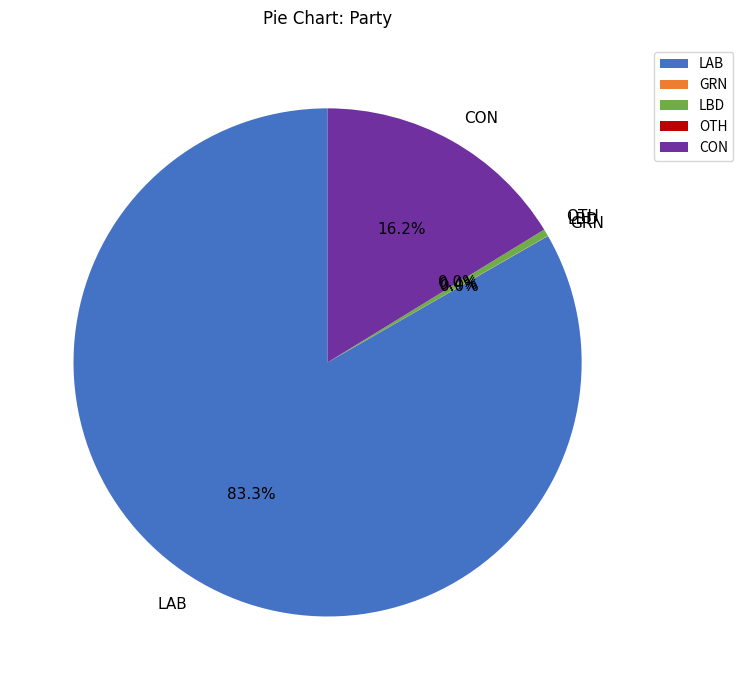

What is the largest slice in the pie chart?

LAB